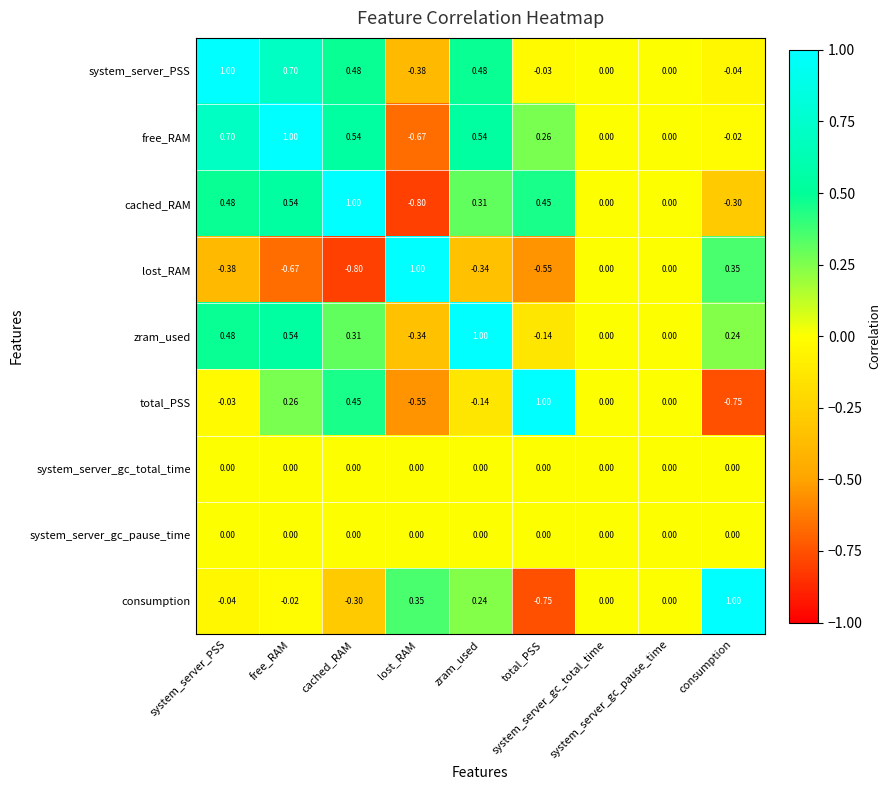

How many distinct data groups are displayed?

9